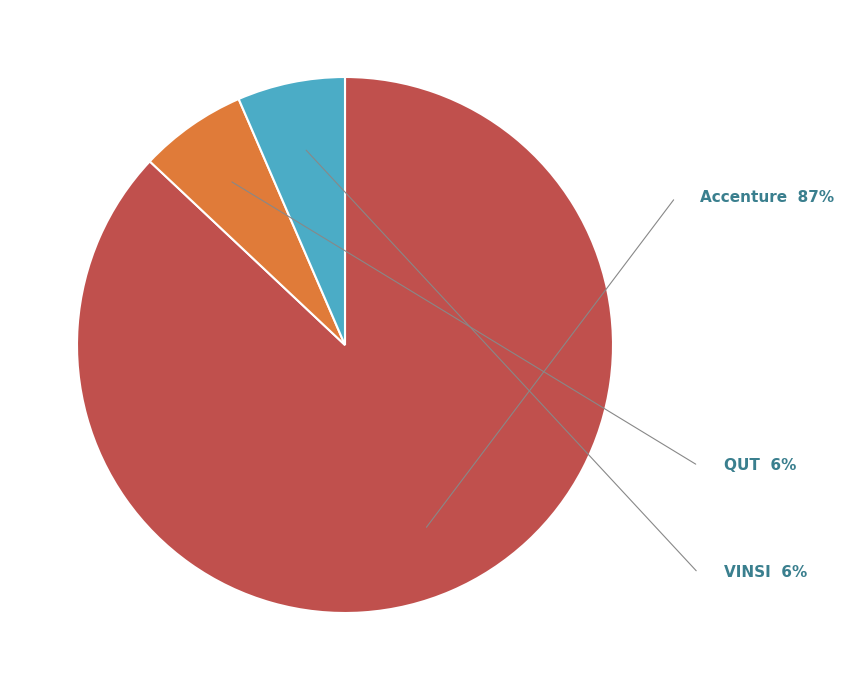

Count the number of slices in the pie.

3